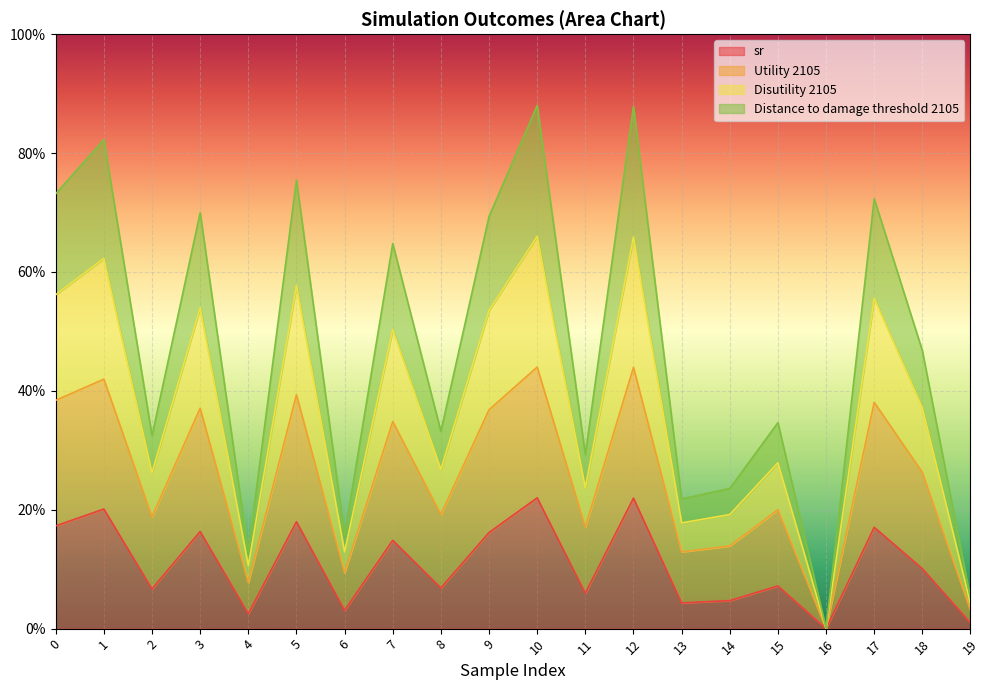

True or false: Utility 2105 has a value of 0.1 at 14.

True